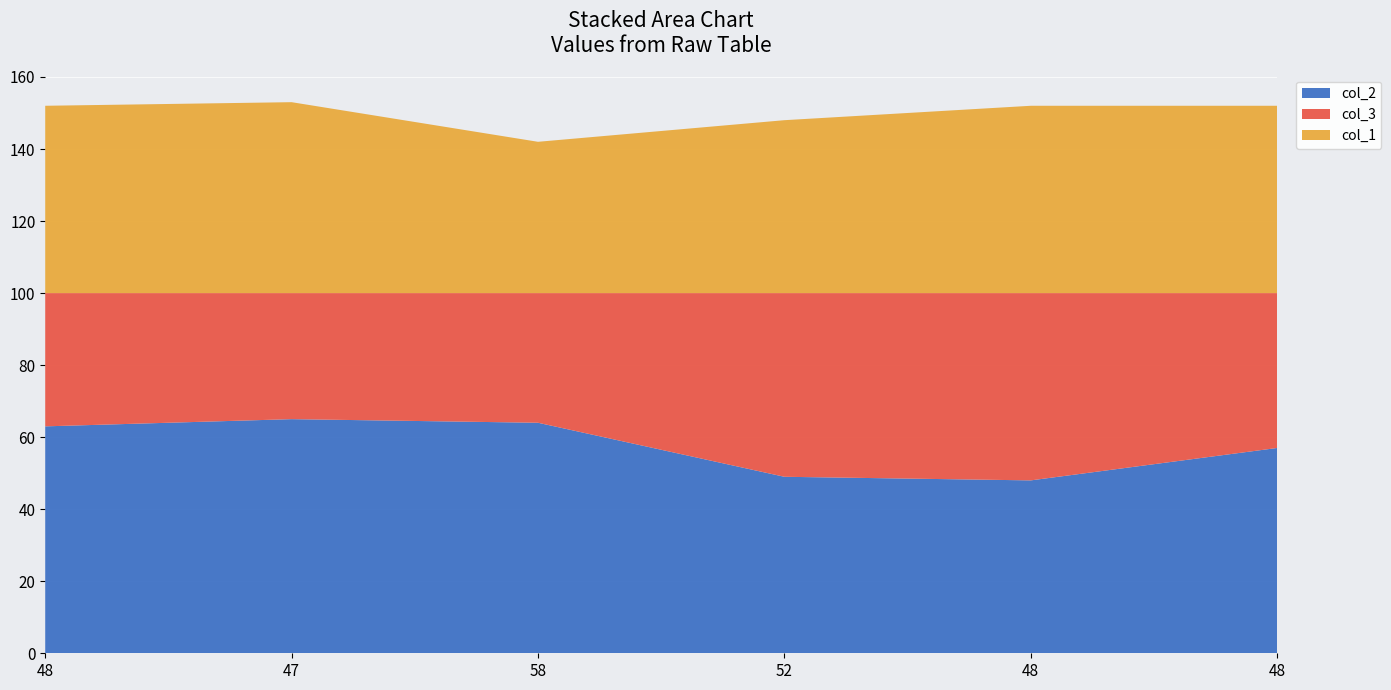

Reading right to left, extract all data points from this chart.

col_2: 57	48	49	64	65	63
col_3: 43	52	51	36	35	37
col_1: 52	52	48	42	53	52